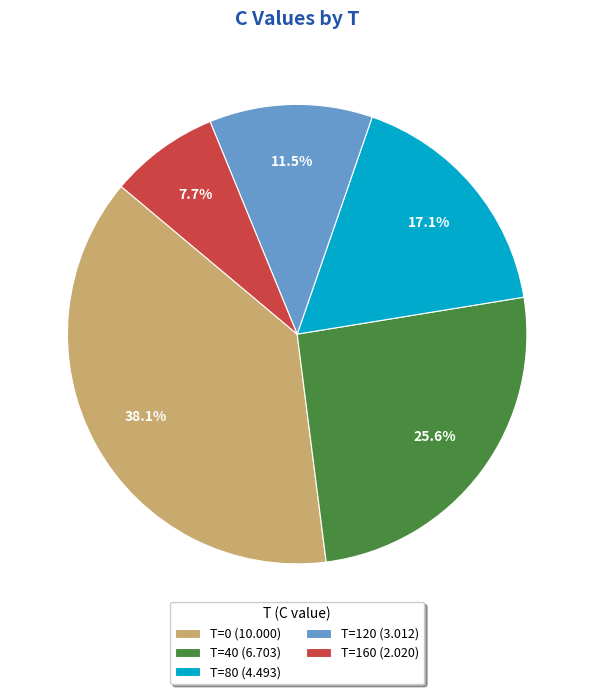

What is the largest slice in the pie chart?

T=0